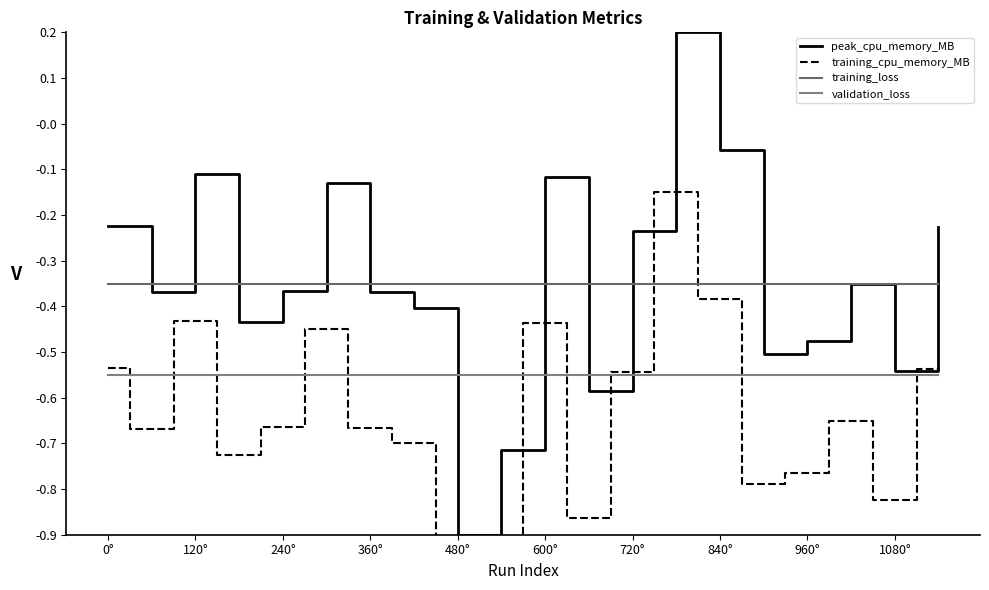

Which series has the largest range (max minus min)?

peak_cpu_memory_MB